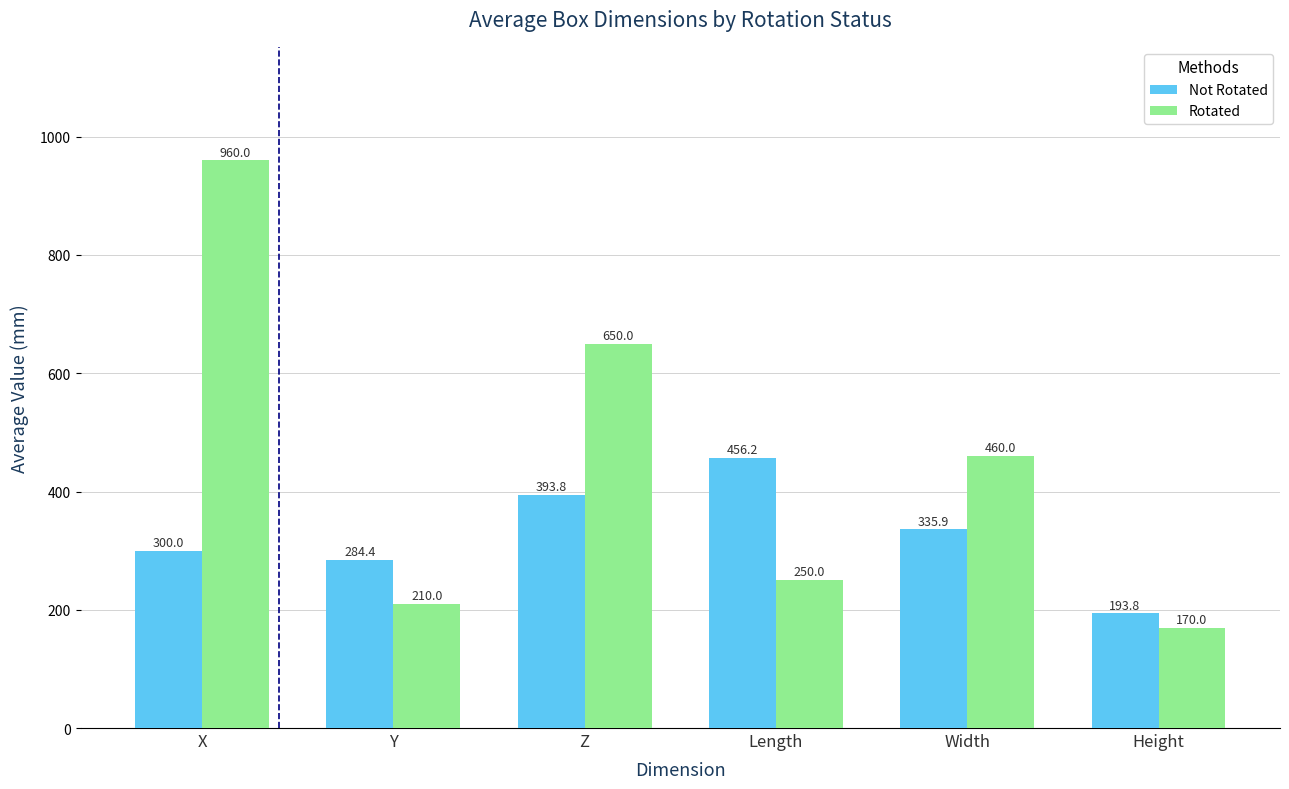

Which series has the largest total across all categories?

Rotated